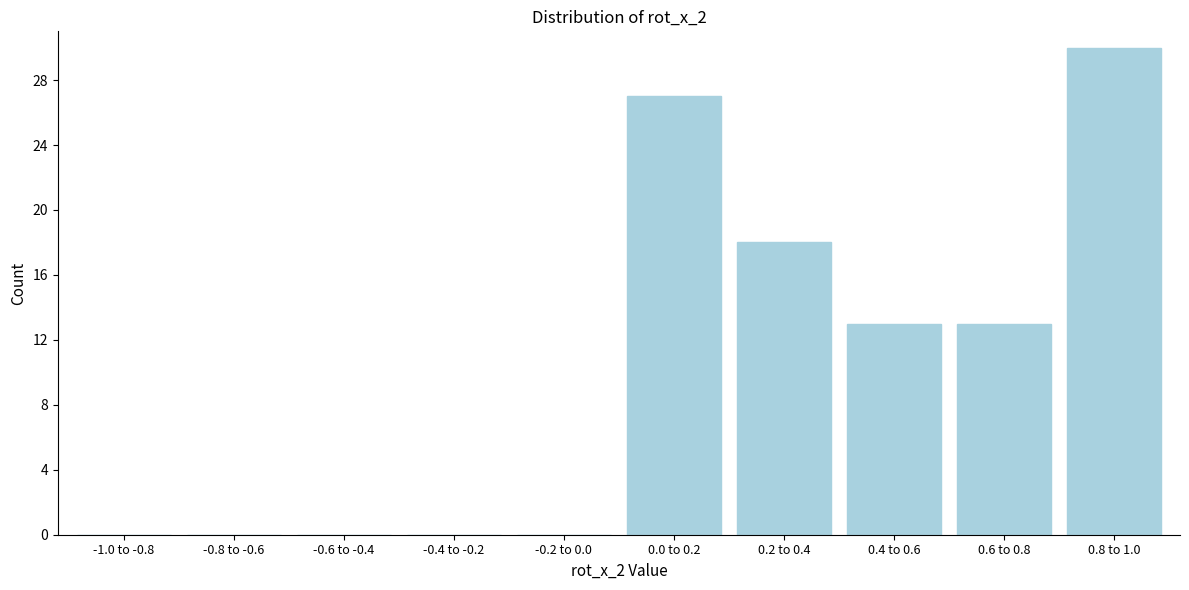

Reading left to right, extract all data points from this chart.

-1.0 to -0.8=0	-0.8 to -0.6=0	-0.6 to -0.4=0	-0.4 to -0.2=0	-0.2 to 0.0=0	0.0 to 0.2=27	0.2 to 0.4=18	0.4 to 0.6=13	0.6 to 0.8=13	0.8 to 1.0=30